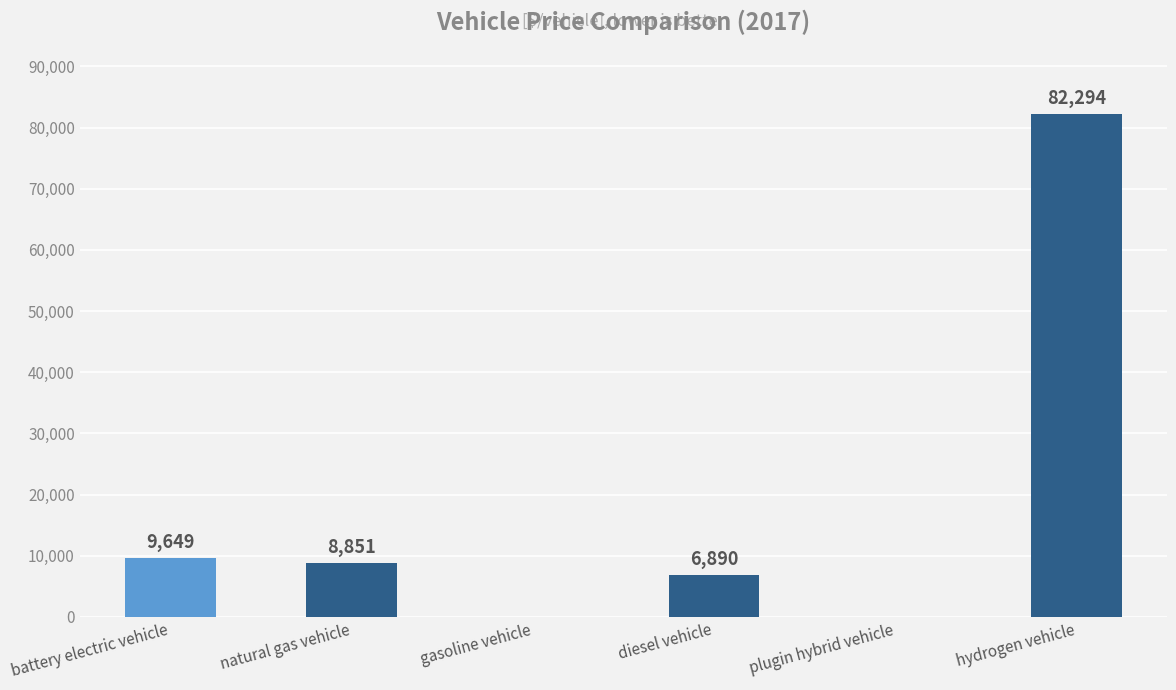

Which has a higher value, gasoline vehicle or battery electric vehicle?

battery electric vehicle